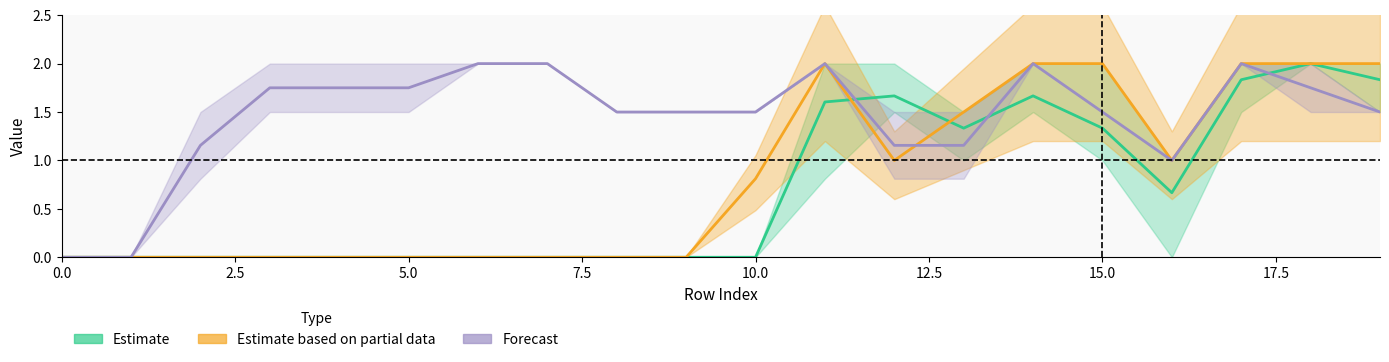

What is the sum of all Estimate based on partial data values?

16.3